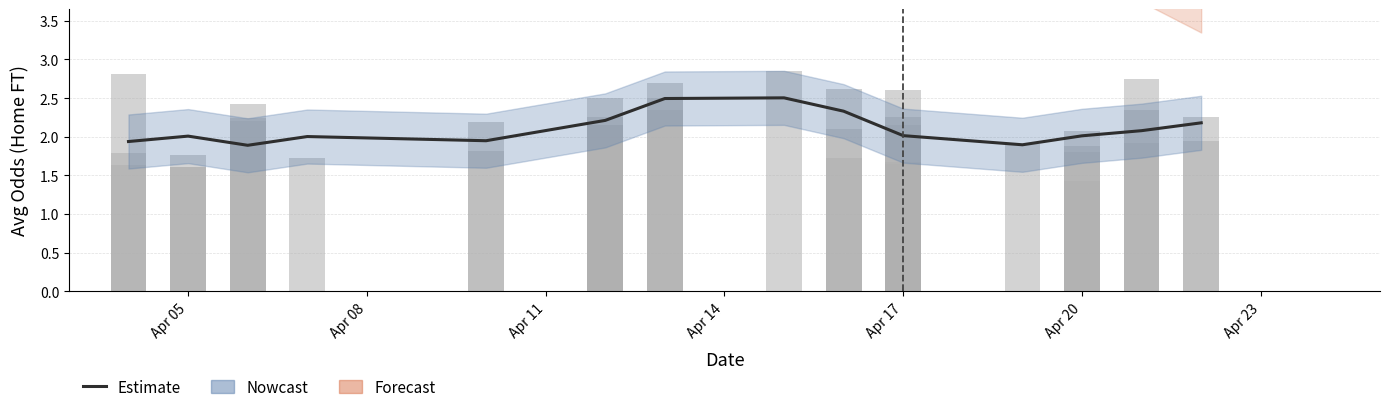

How many bars are there in total?

14